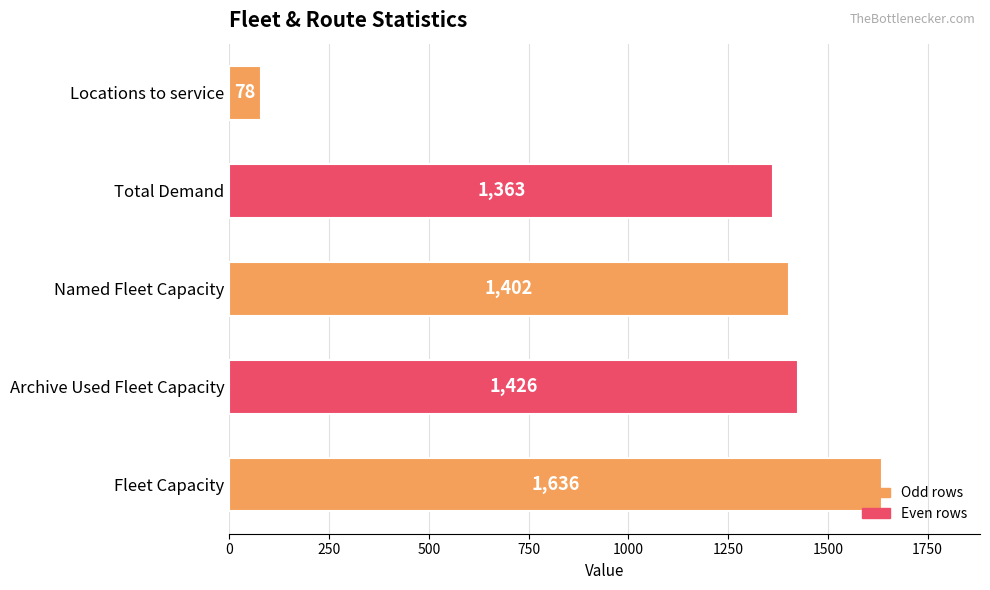

How many bars are there in total?

5